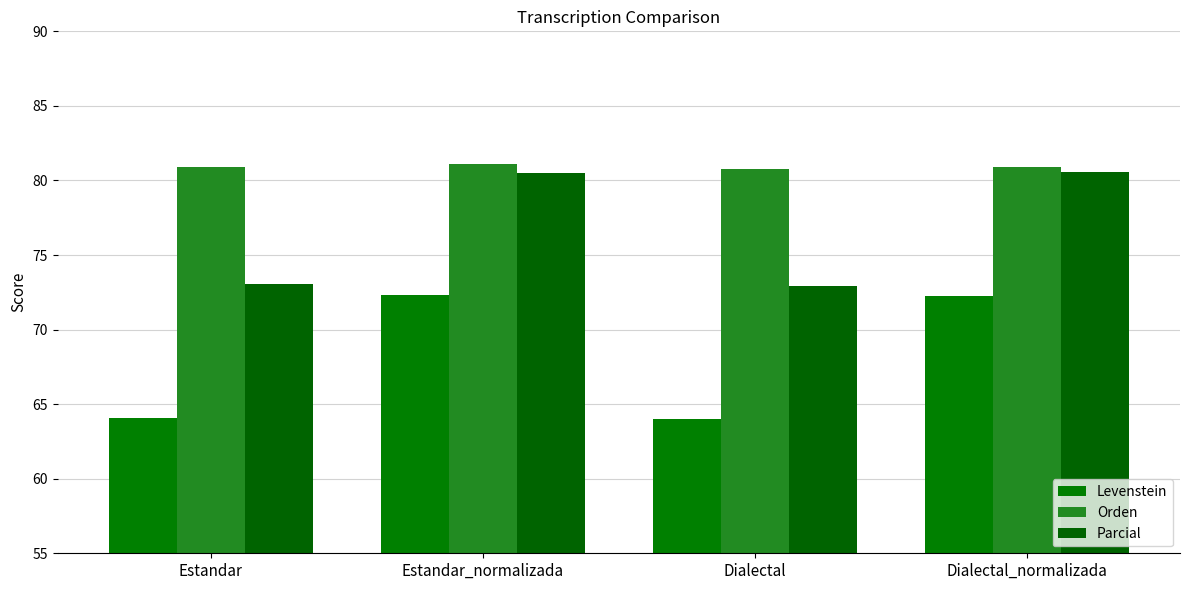

List the series in order of their peak value, lowest first.

Levenstein, Parcial, Orden